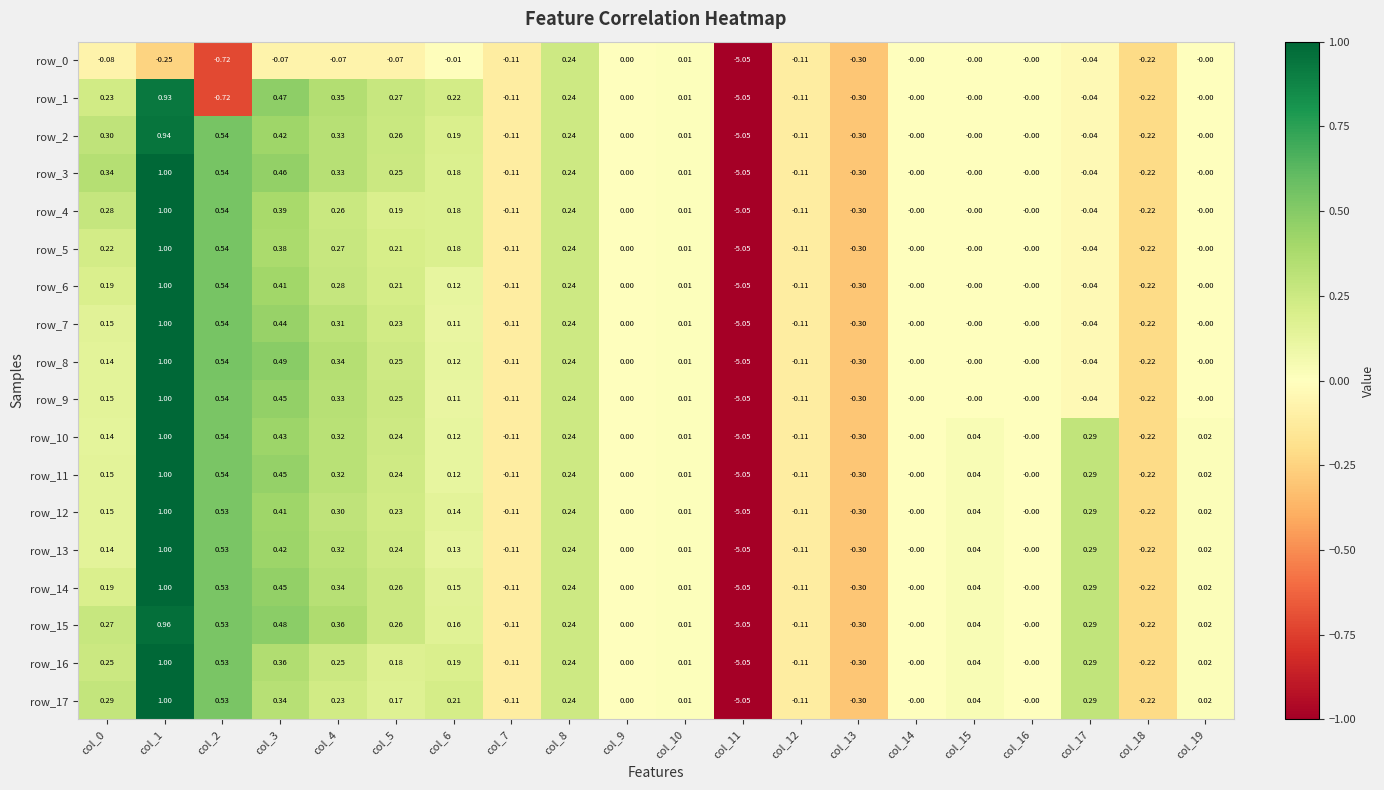

How many values in row_4 are below zero?

6